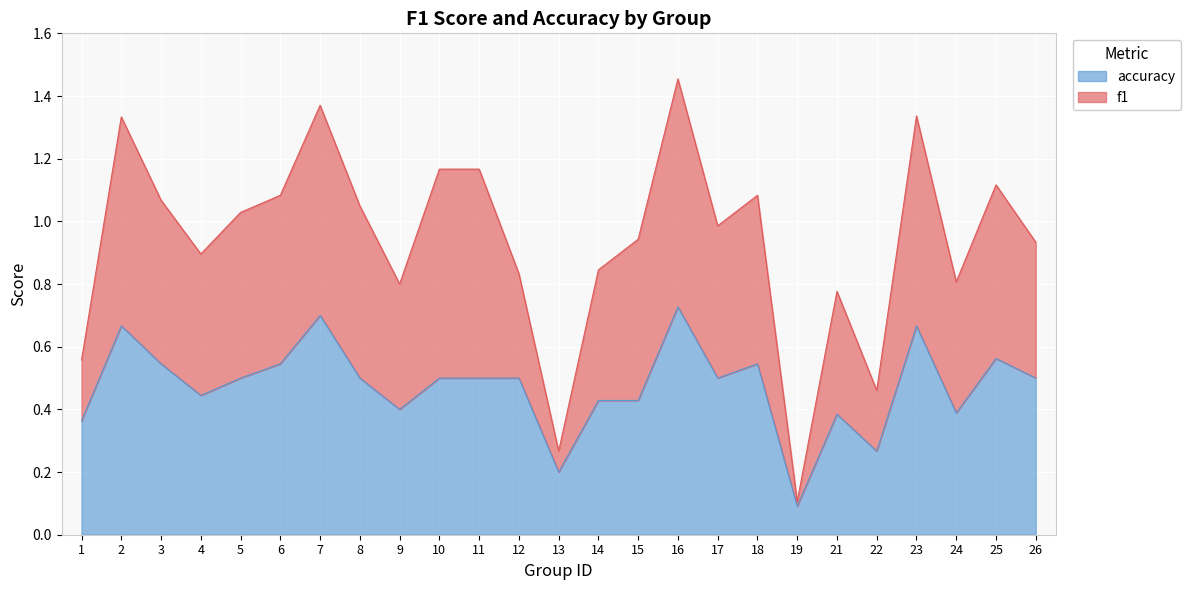

What is the sum of all accuracy values?

11.9